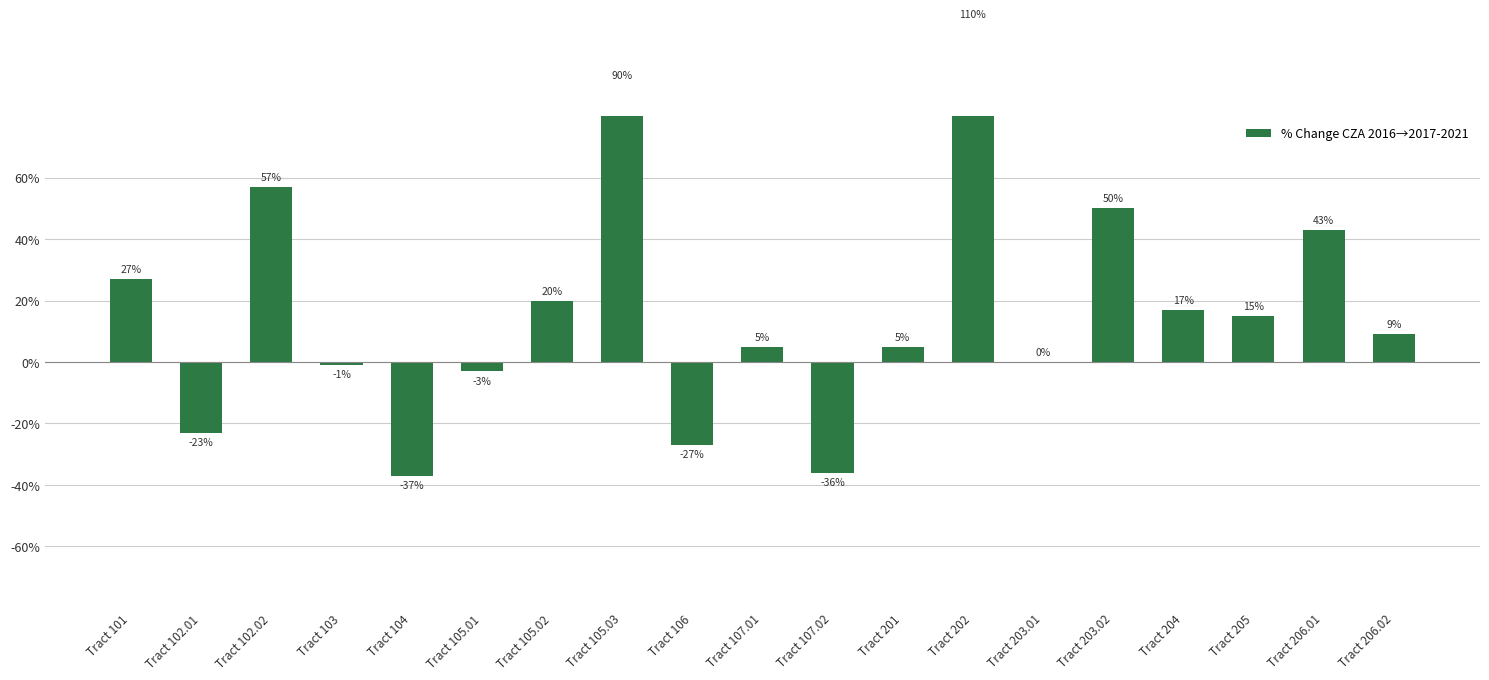

What is the smallest value displayed?

-37